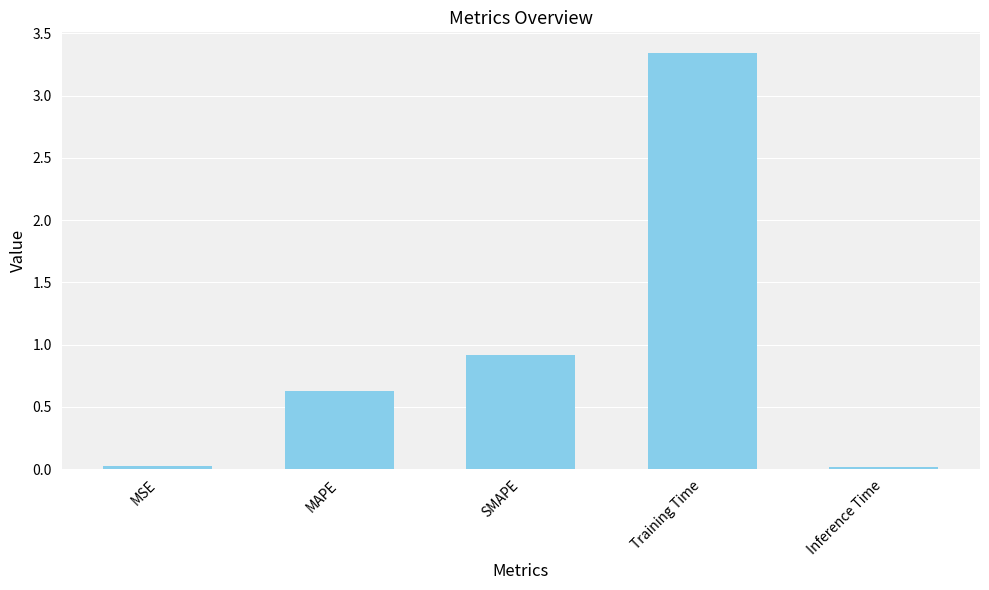

What is the change in value from MAPE to Training Time?

+2.7